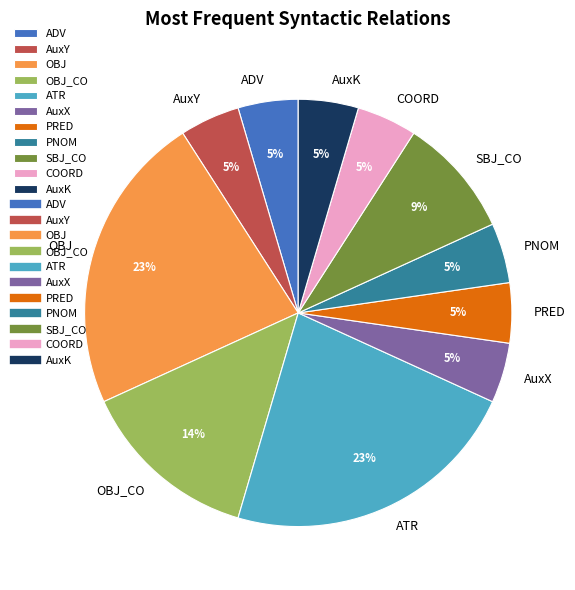

Combined, do AuxX and ATR account for over 50%?

No